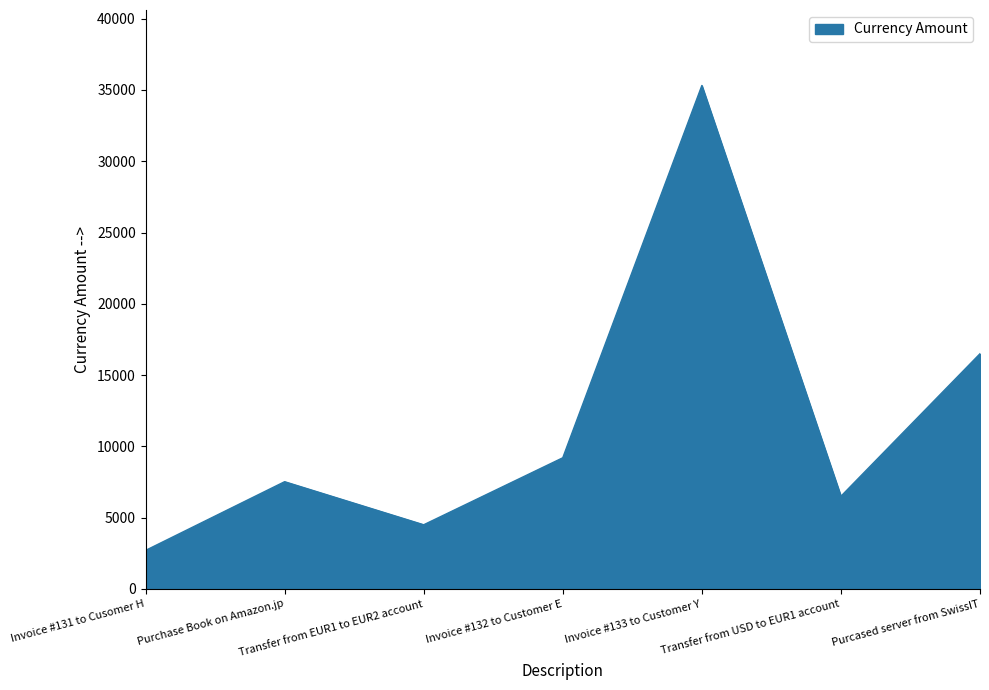

How many interior local valleys (lower than both neighbors) does the data have?

2